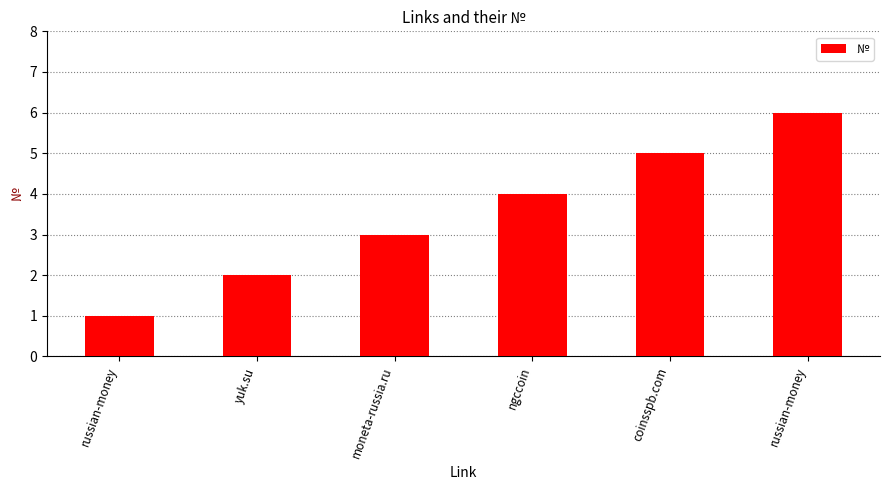

Is it true that the value at ngccoin is 6?

False